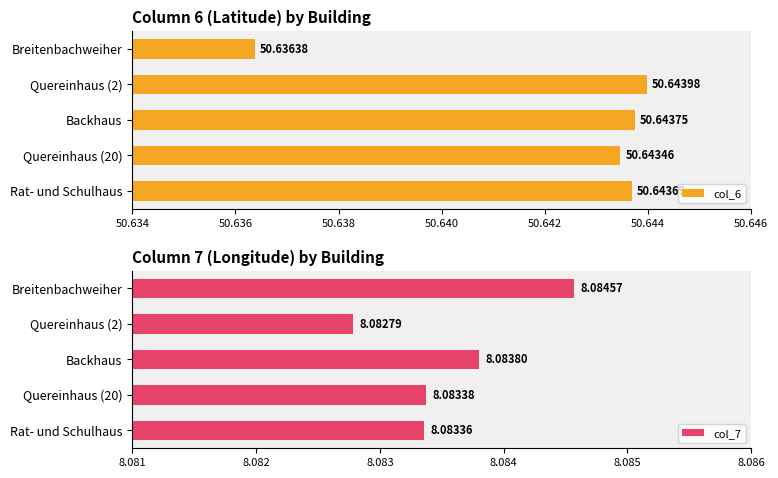

What is the average value of the col_6 series?

50.6